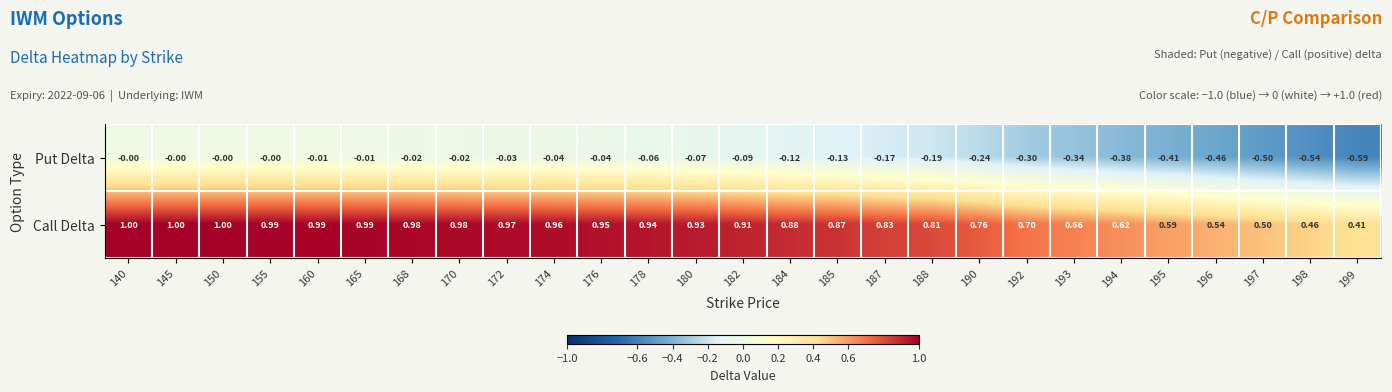

Rank the series by their average value, from lowest to highest.

Put Delta, Call Delta